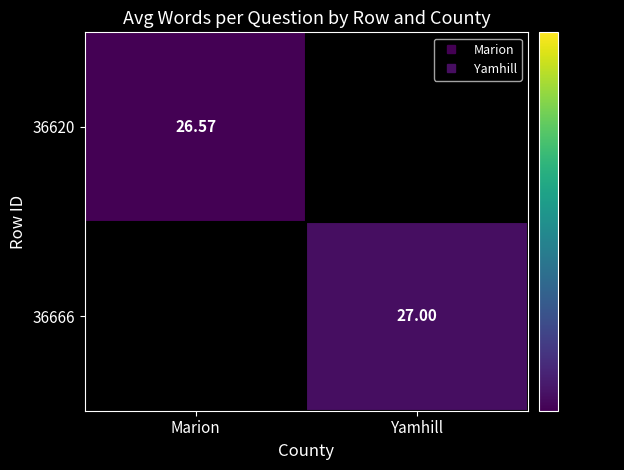

How many categories are shown in the chart?

2